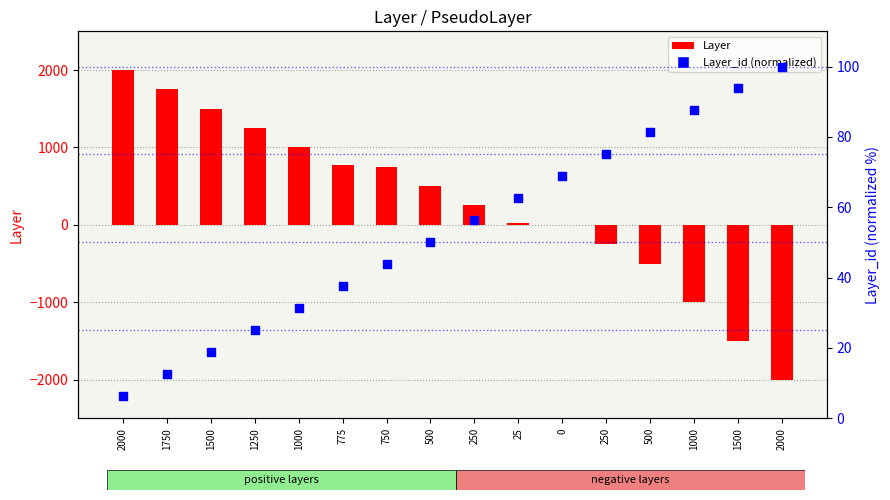

At how many categories does at least one series exceed 1353?

3